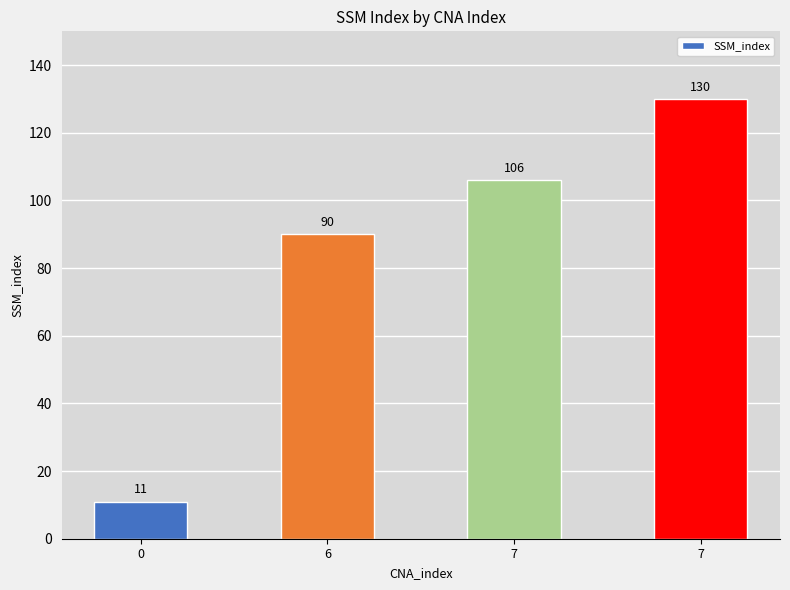

What is the change in value from 0 to 6?

+79